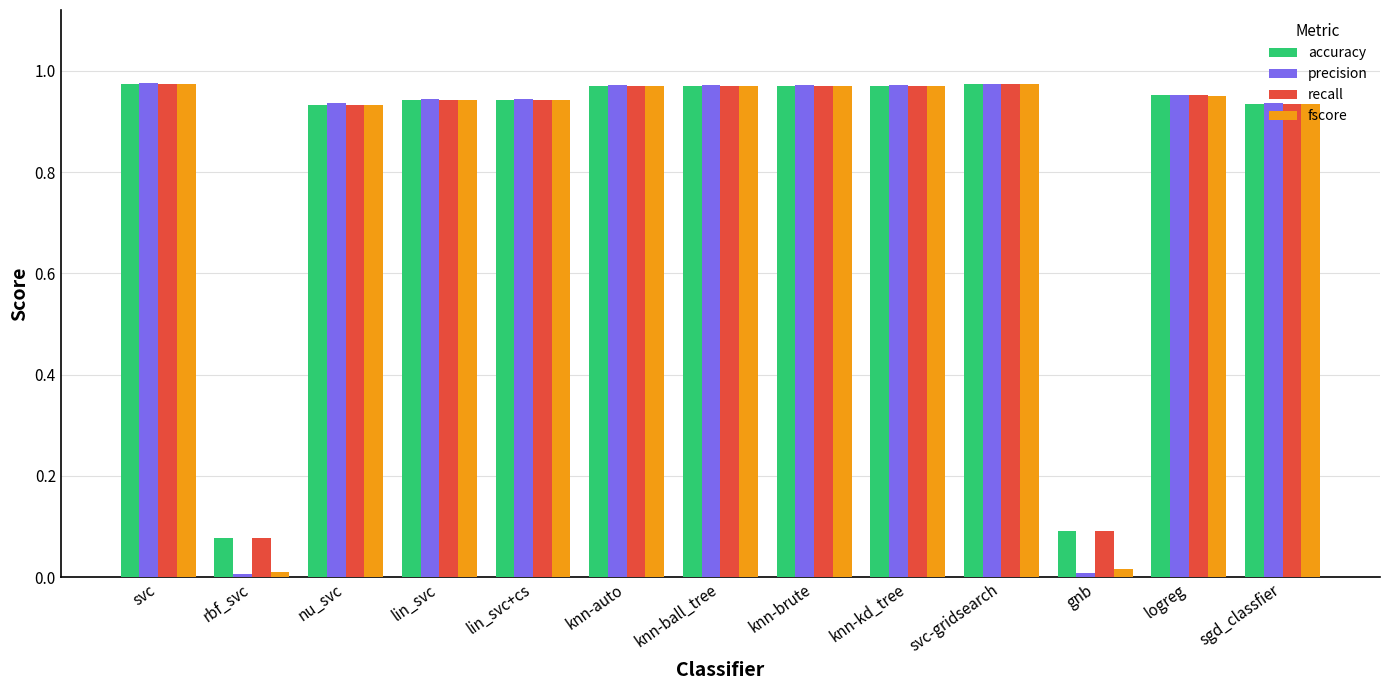

Which series has the widest spread of values?

precision